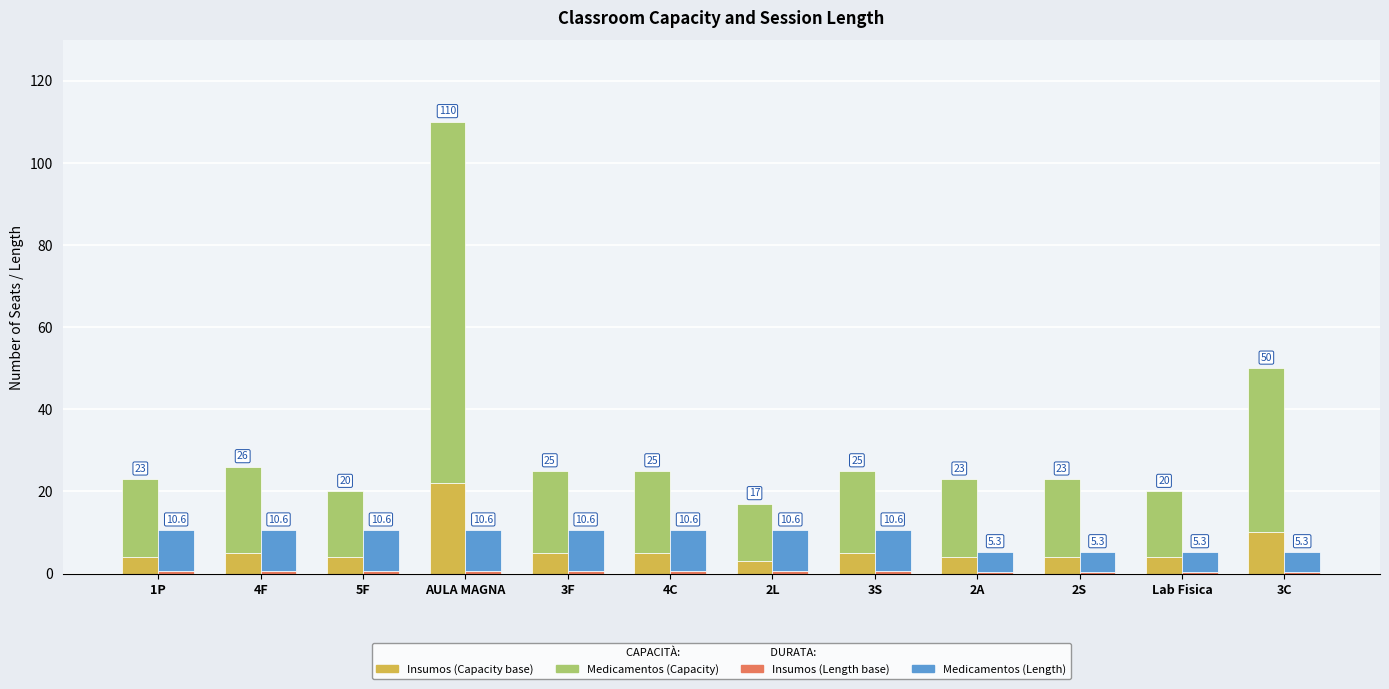

True or false: Medicamentos (Length) has a value of 3.1 at 5F.

False